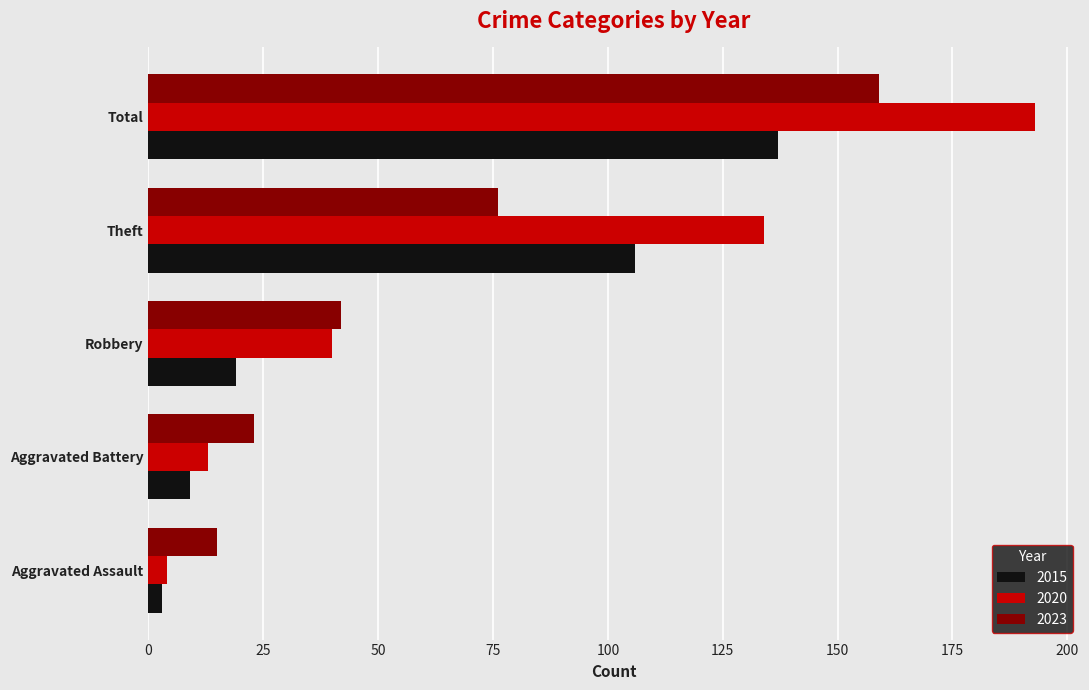

List the series in order of their overall mean, lowest first.

2015, 2023, 2020